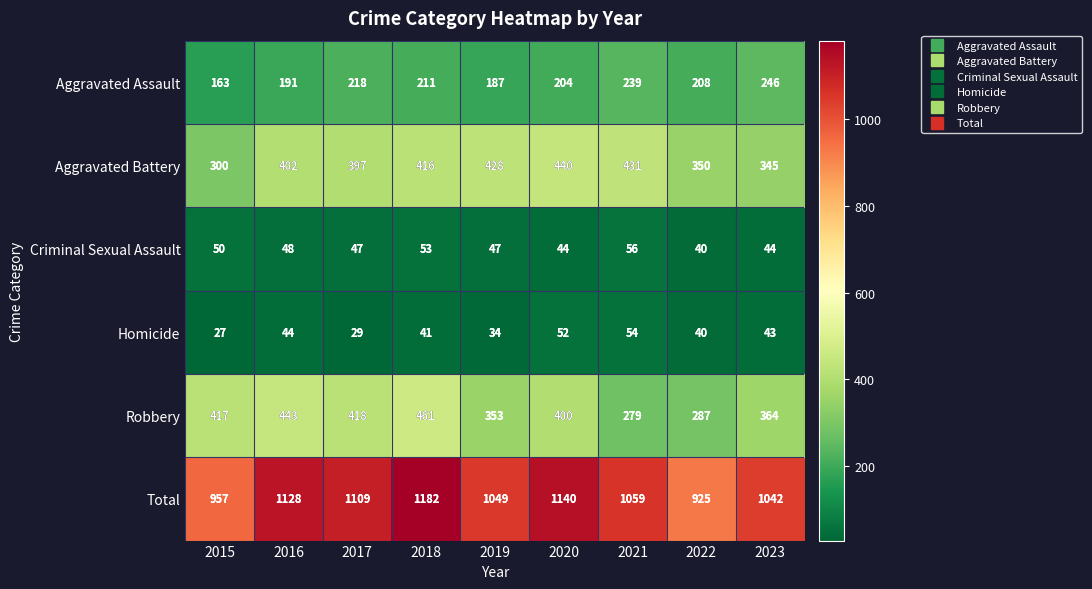

At which label is Criminal Sexual Assault closest to 48?

2016